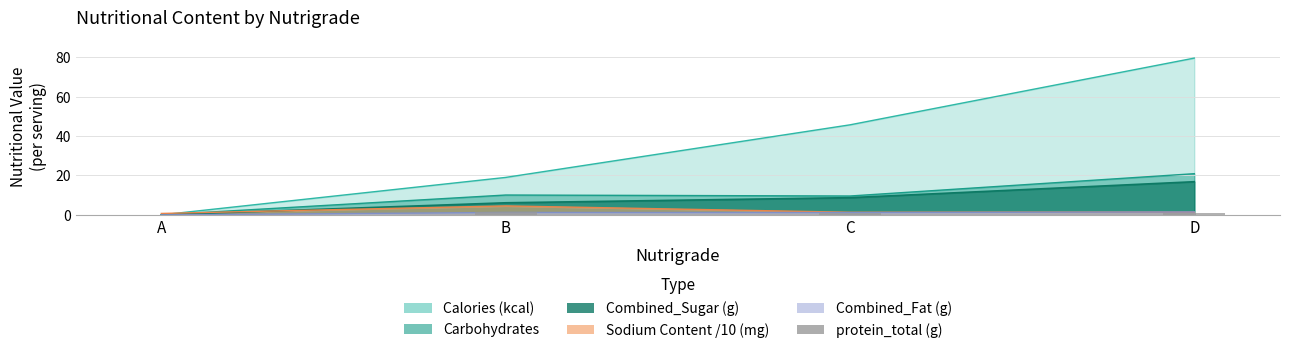

Does the chart contain stacked bars?

No